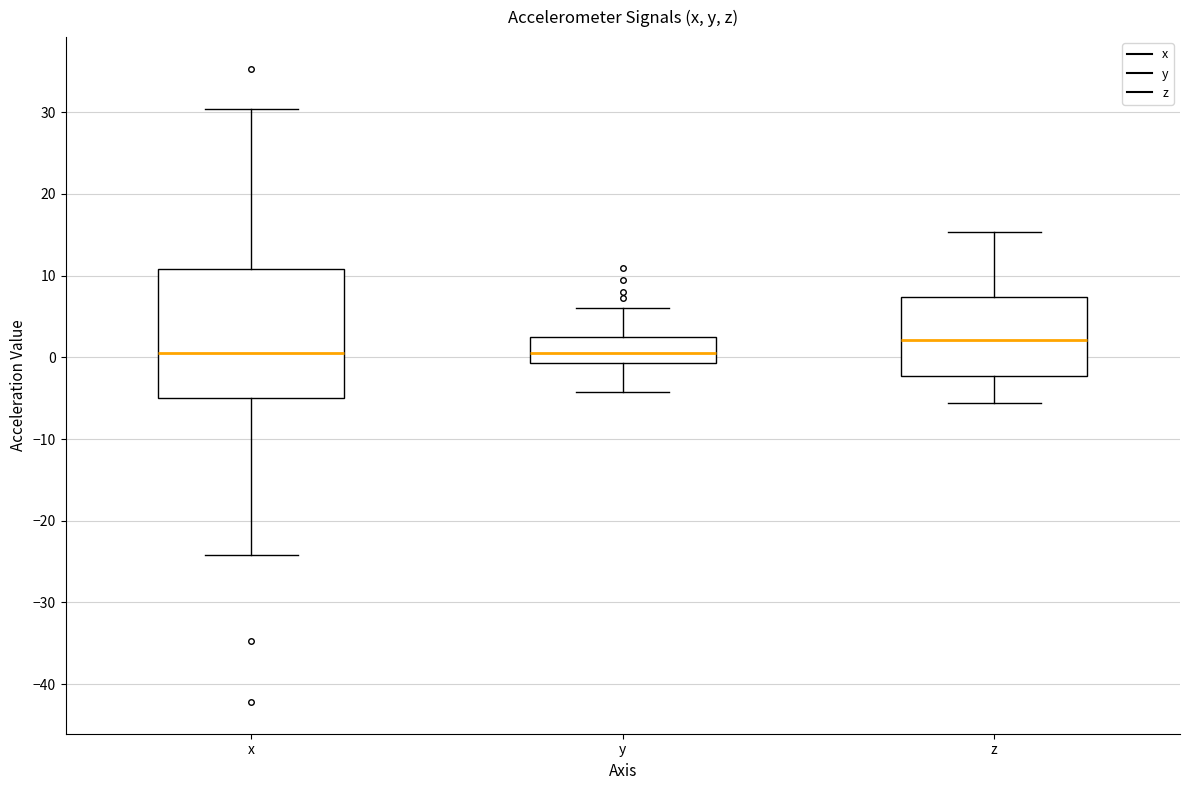

Where is the lower edge of the box for y on the y-axis? The values are not printed on the chart, so give them approximately, as read against the axis.

-1